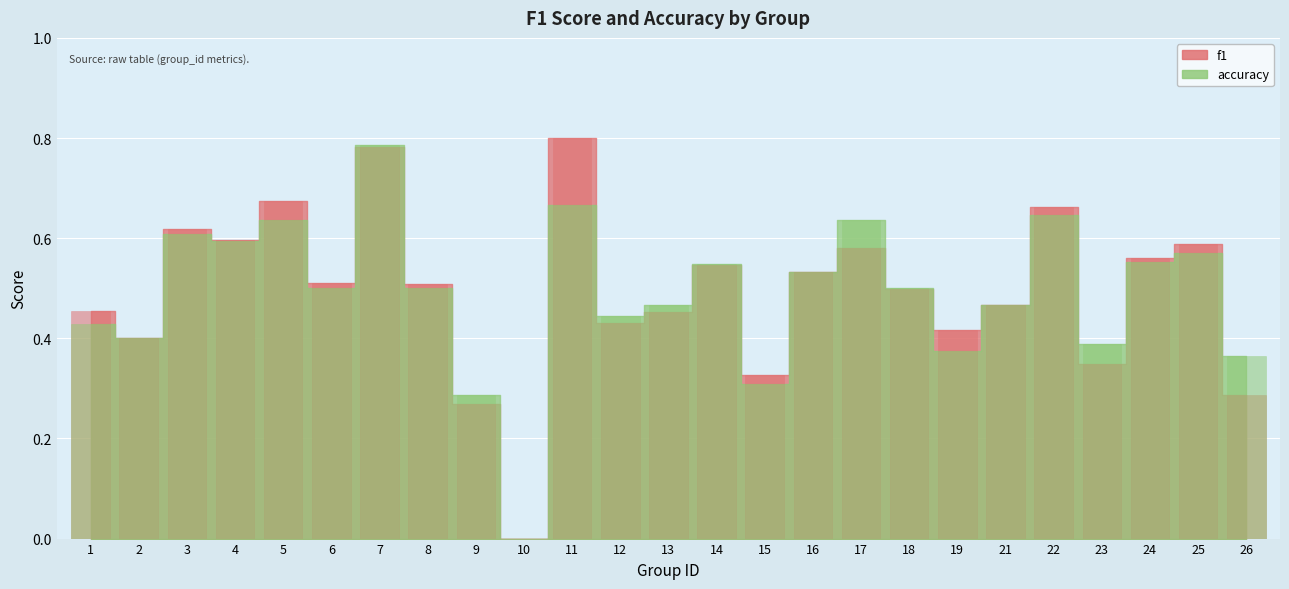

How many bars are there in each group?

2